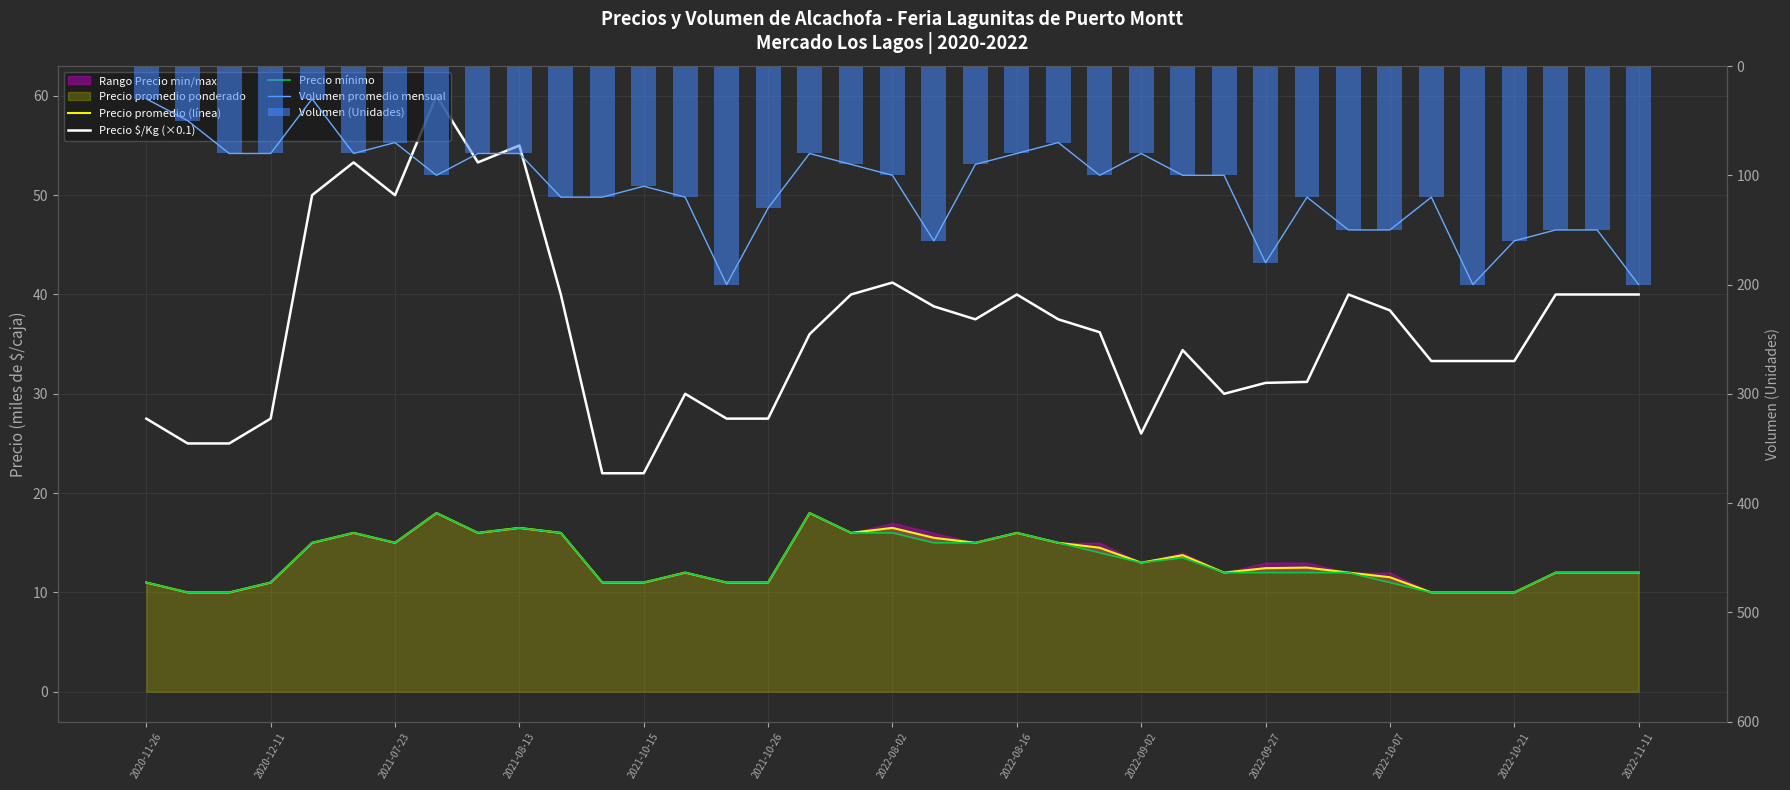

Rank the series at 2022-09-02 from lowest to highest value.

Precio promedio (línea), Precio mínimo, Precio $/Kg (×0.1), Volumen promedio mensual, Volumen (Unidades)